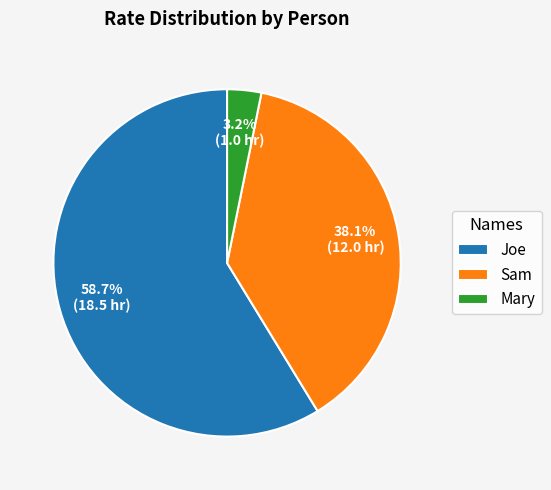

What is the ratio of the value at Sam to the value at Joe?

0.6